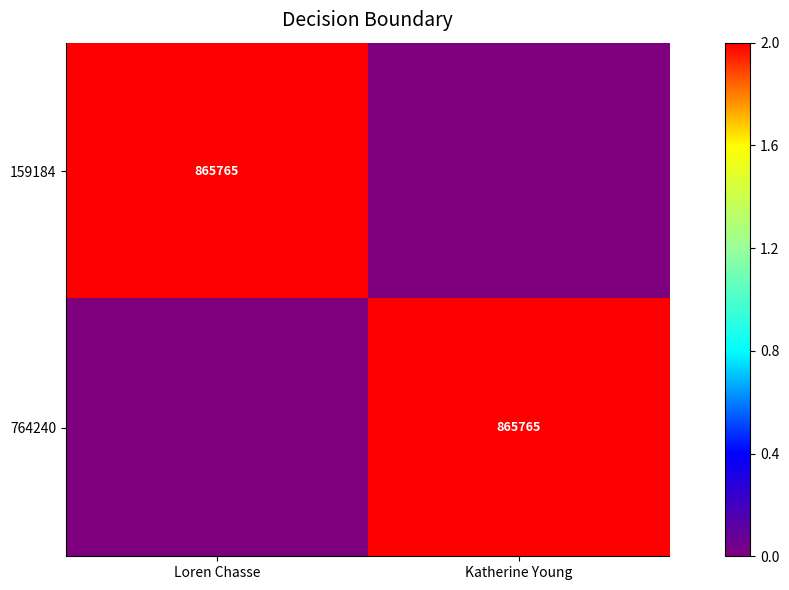

Is it true that 159184 equals 865765 at Loren Chasse?

True